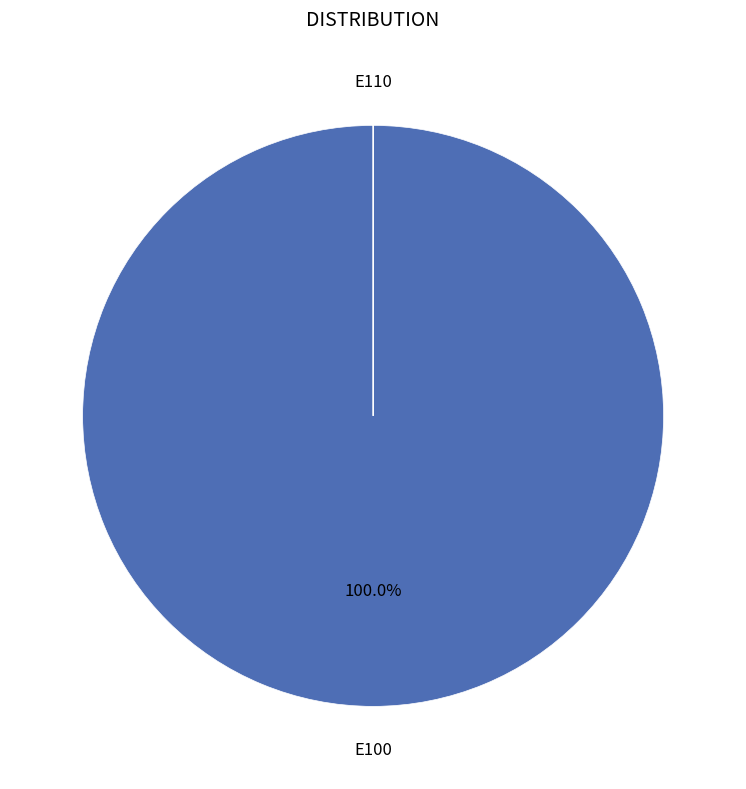

Which category has the biggest portion of the pie?

E100